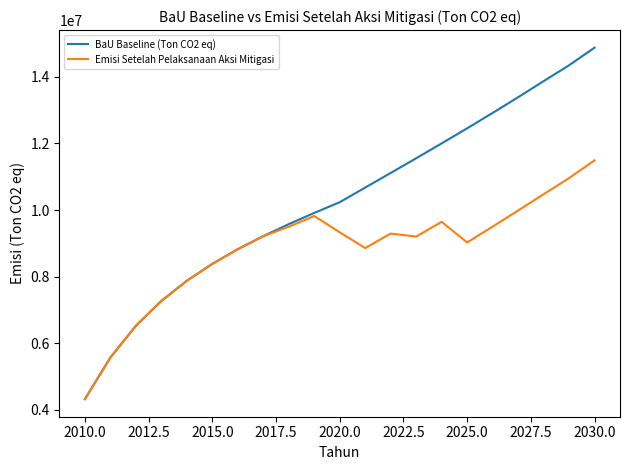

What is the lowest value of the BaU Baseline (Ton CO2 eq) series?

4323800.0